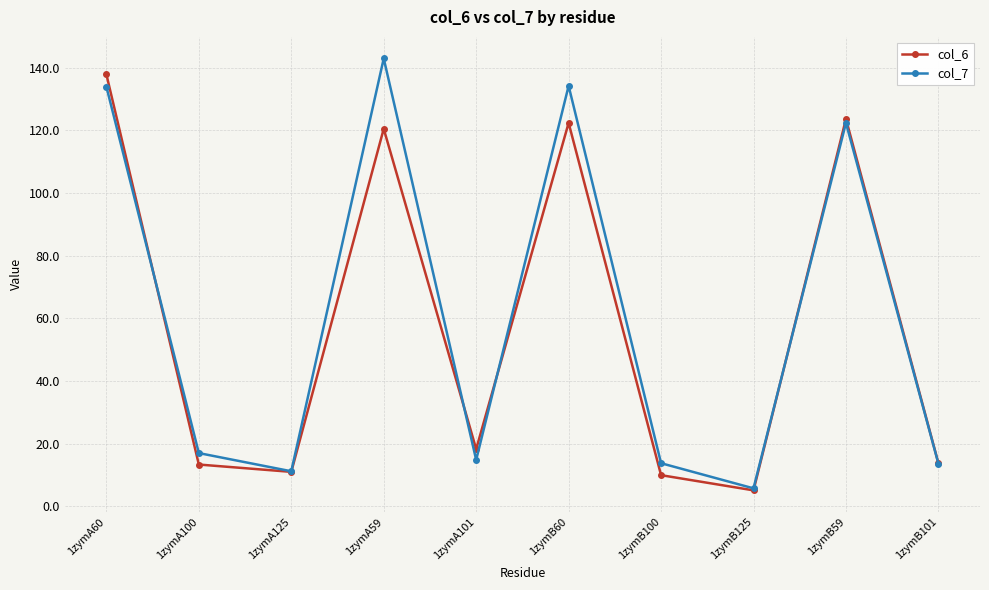

What is the difference between the highest and lowest values at 1zymB60?

11.8